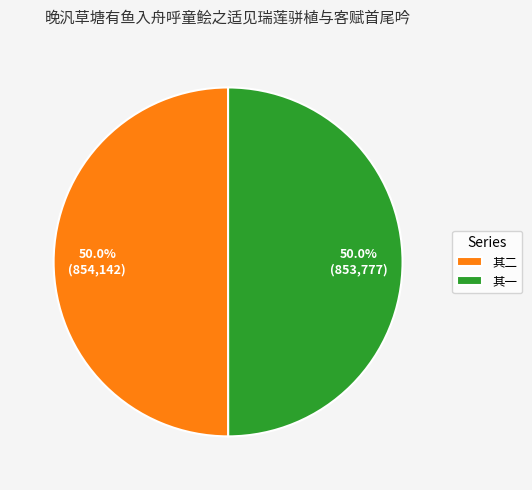

Approximately how many times larger is the value at 其二 compared to 其一?

1.0